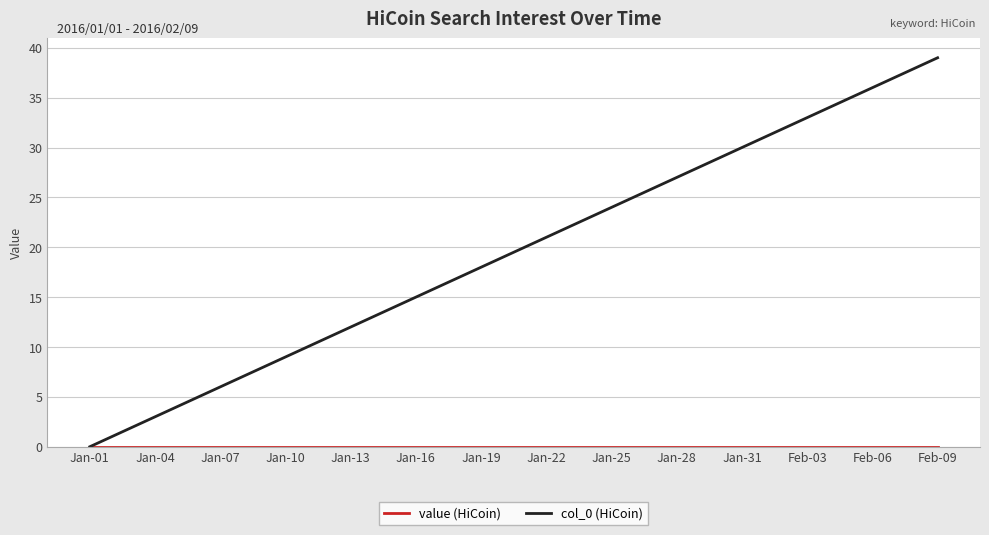

Which series has the largest total across all categories?

col_0 (HiCoin)